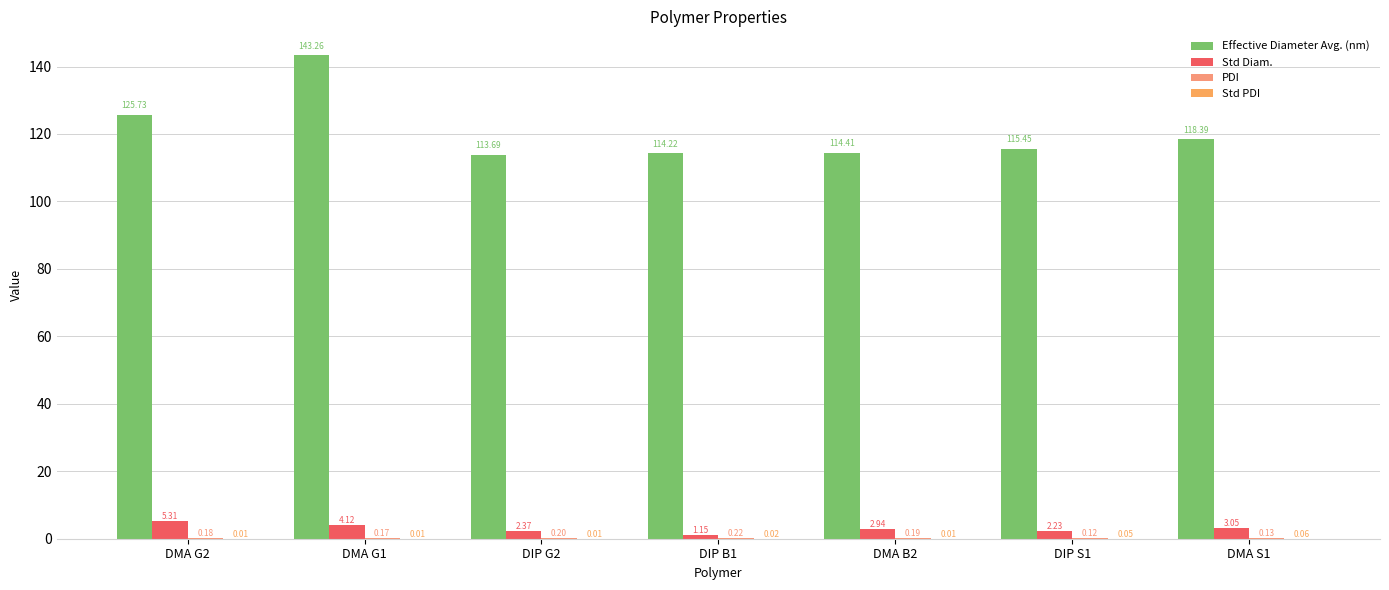

Is it true that Std PDI equals 0.0 at DIP S1?

True